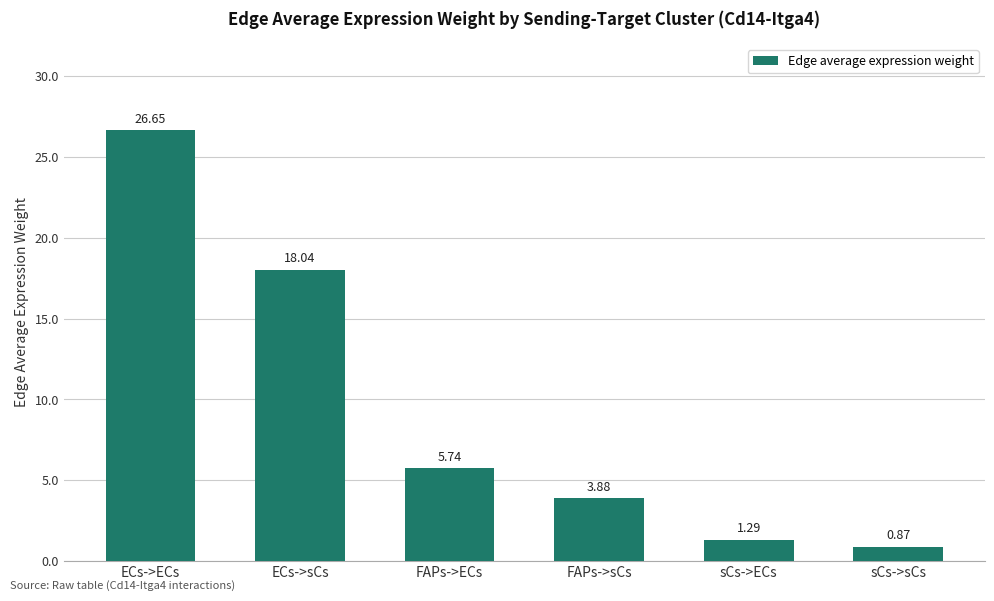

How many distinct data groups are displayed?

1